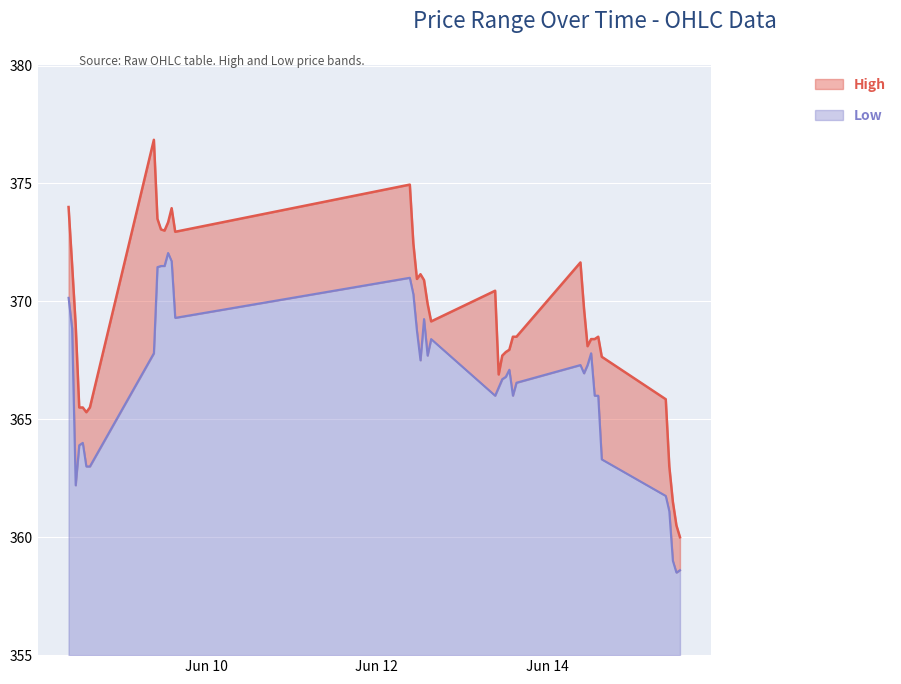

Which series has the largest range (max minus min)?

High